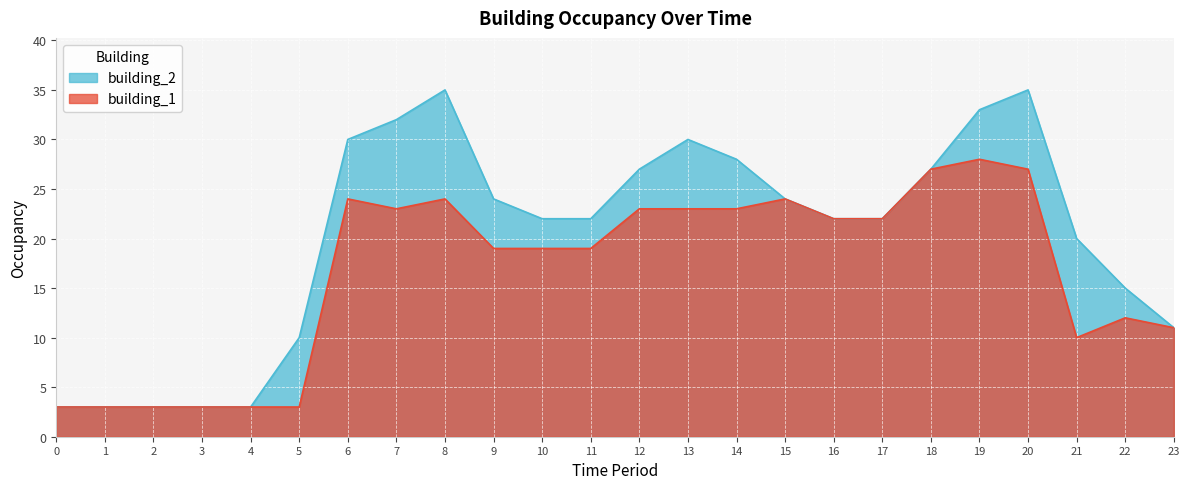

Reading right to left, list all the values displayed in this chart.

building_1: 11	12	10	27	28	27	22	22	24	23	23	23	19	19	19	24	23	24	3	3	3	3	3	3
building_2: 11	15	20	35	33	27	22	22	24	28	30	27	22	22	24	35	32	30	10	3	3	3	3	3